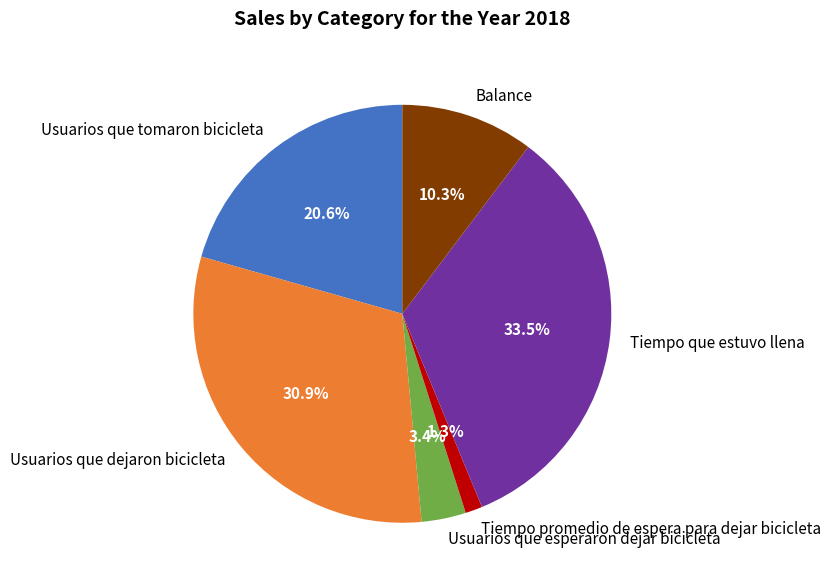

Does Tiempo que estuvo llena represent more than half of the total?

No